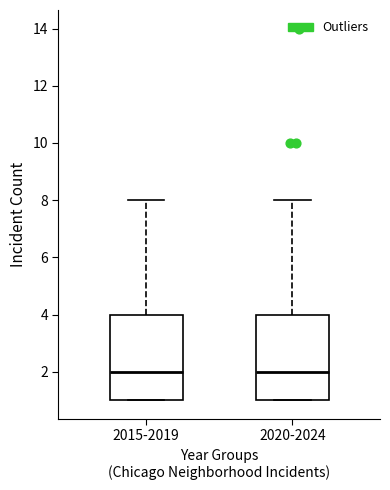

Reading left to right, transcribe this box plot: for each box, give where its median line is, the range the box spans, and where its two whiskers end, as read against the y-axis. The values are not printed on the chart, so give them approximately, as read against the axis.

2015-2019: median 2, box 1 to 4, whiskers 1 to 8
2020-2024: median 2, box 1 to 4, whiskers 1 to 8